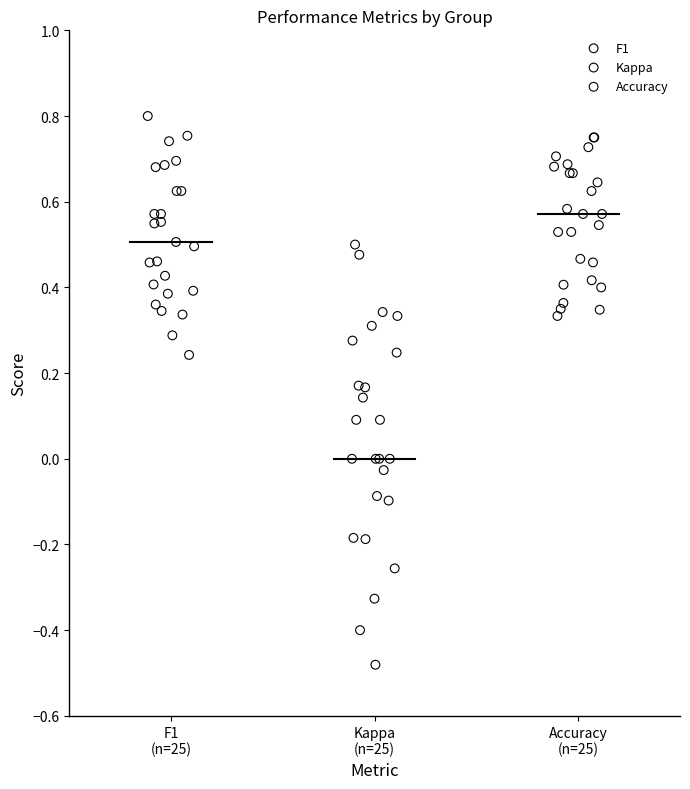

Which series has the widest spread of Y values?

Kappa